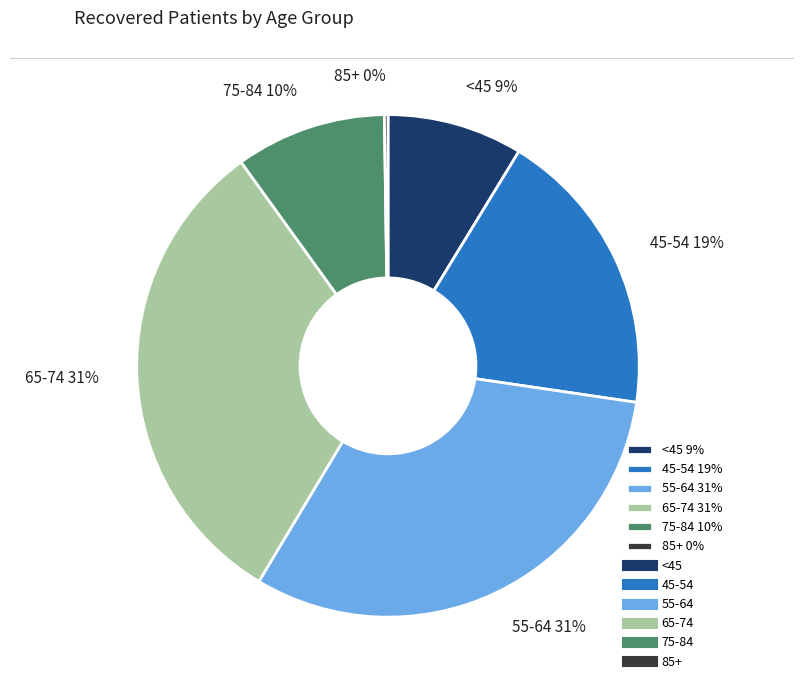

To the nearest percent, what is the average slice percentage?

17%